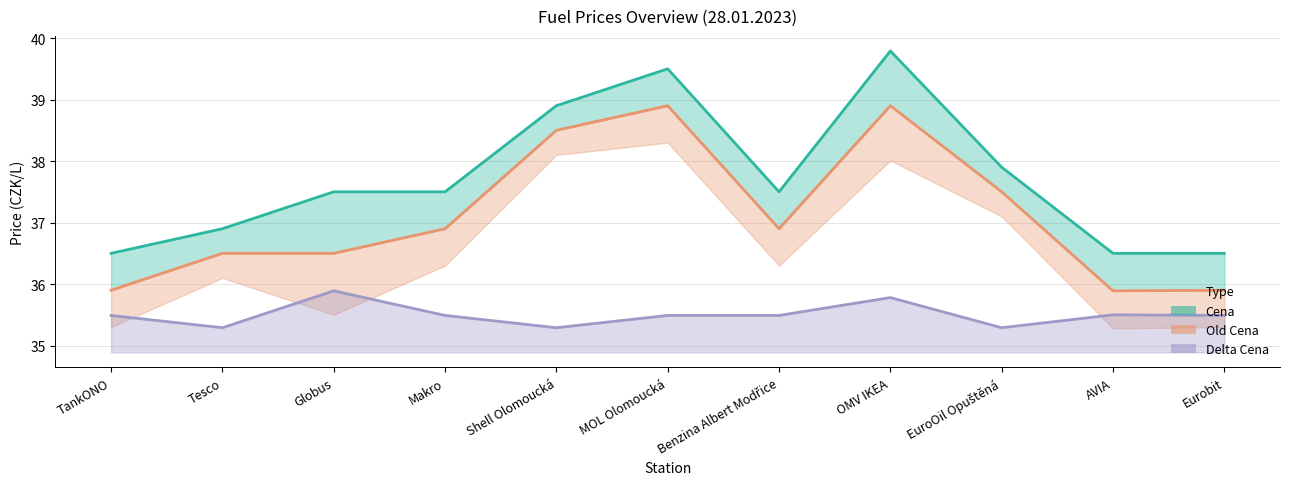

What is the value of the Old Cena point at the 6th from the left?

38.9